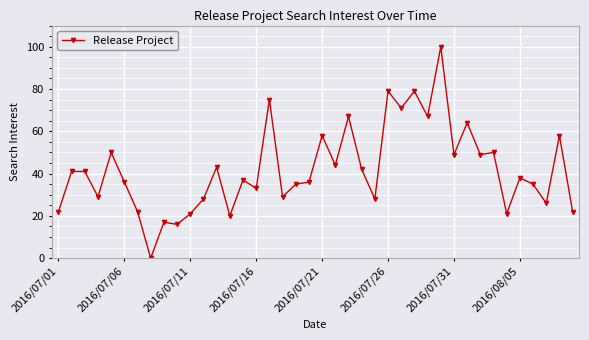

What is the maximum value shown in the chart?

100